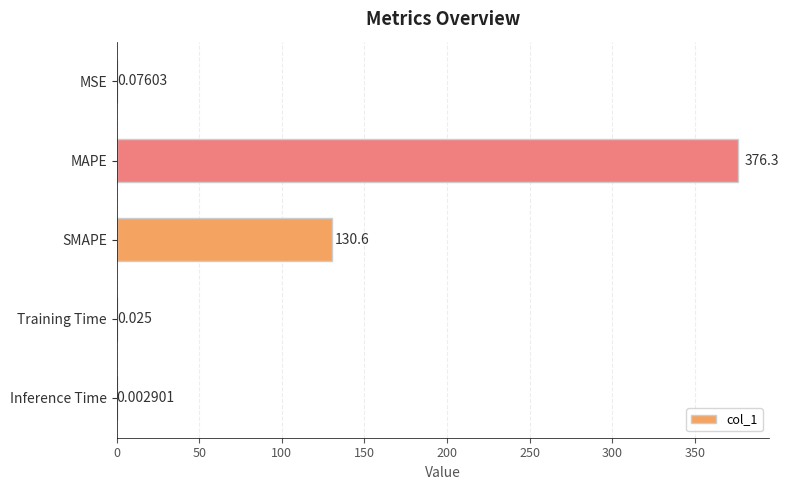

Which label corresponds to the largest value in the chart?

MAPE